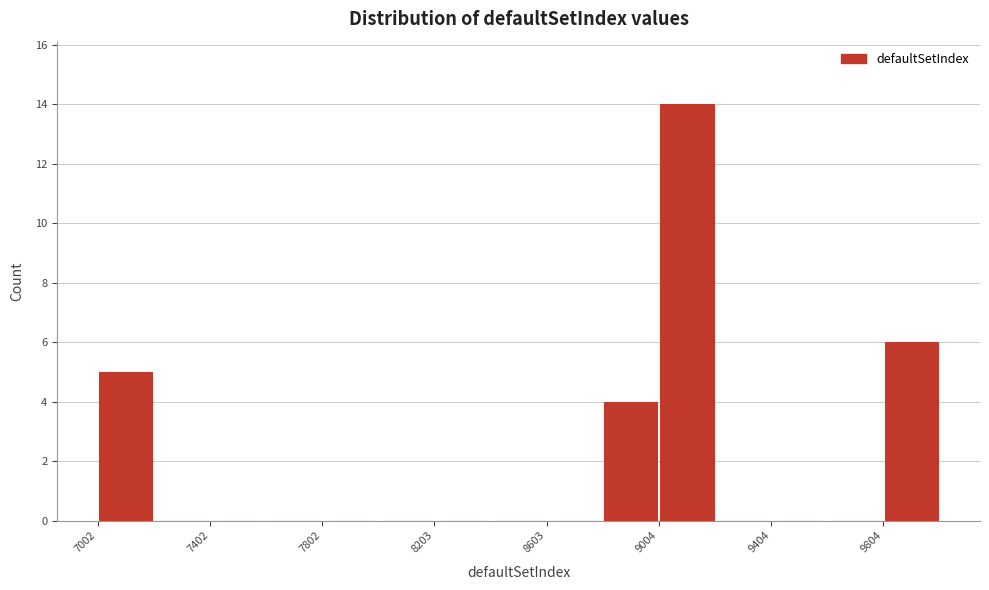

What is the height of the bar covering 7000 to 7200 on the x-axis? Neither the bar edges nor the heights are printed on the chart, so give them approximately, as read against the axes.

5